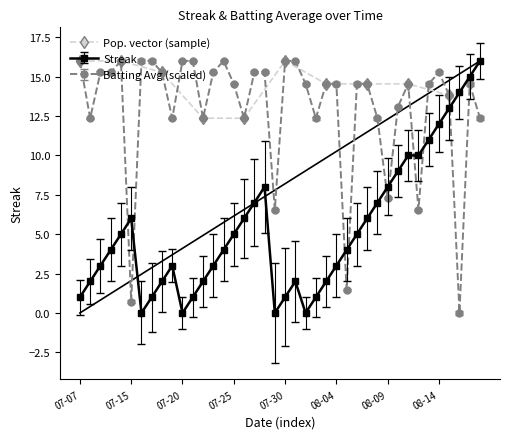

What is the greatest value displayed?

16.0